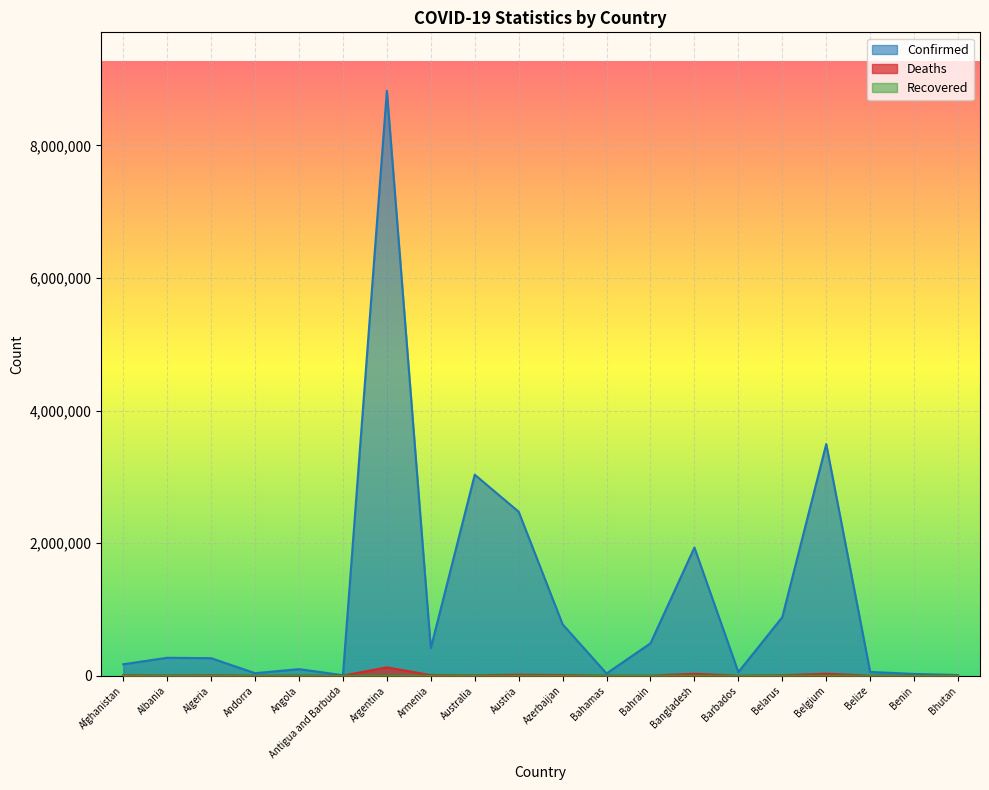

How many values in the Deaths series are below 4913?

10